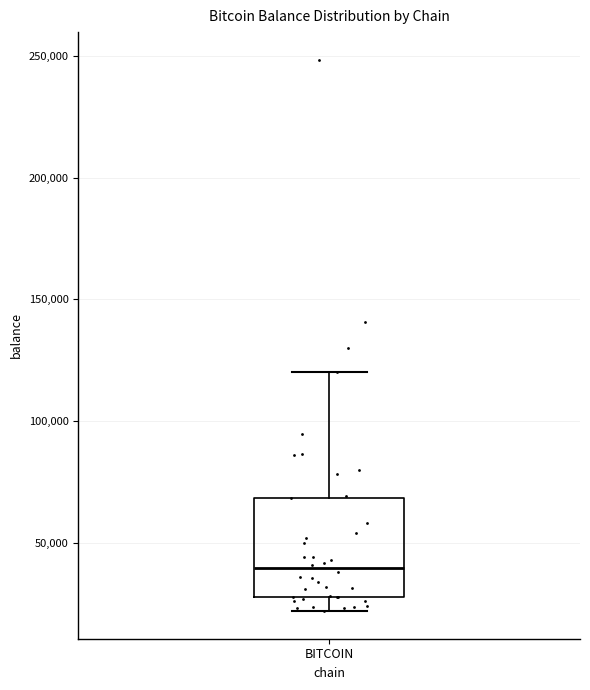

Transcribe this box plot: give where the median line is, the range the box spans, and where the two whiskers end, as read against the y-axis. The values are not printed on the chart, so give them approximately, as read against the axis.

median 40000, box 25000 to 70000, whiskers 20000 to 120000